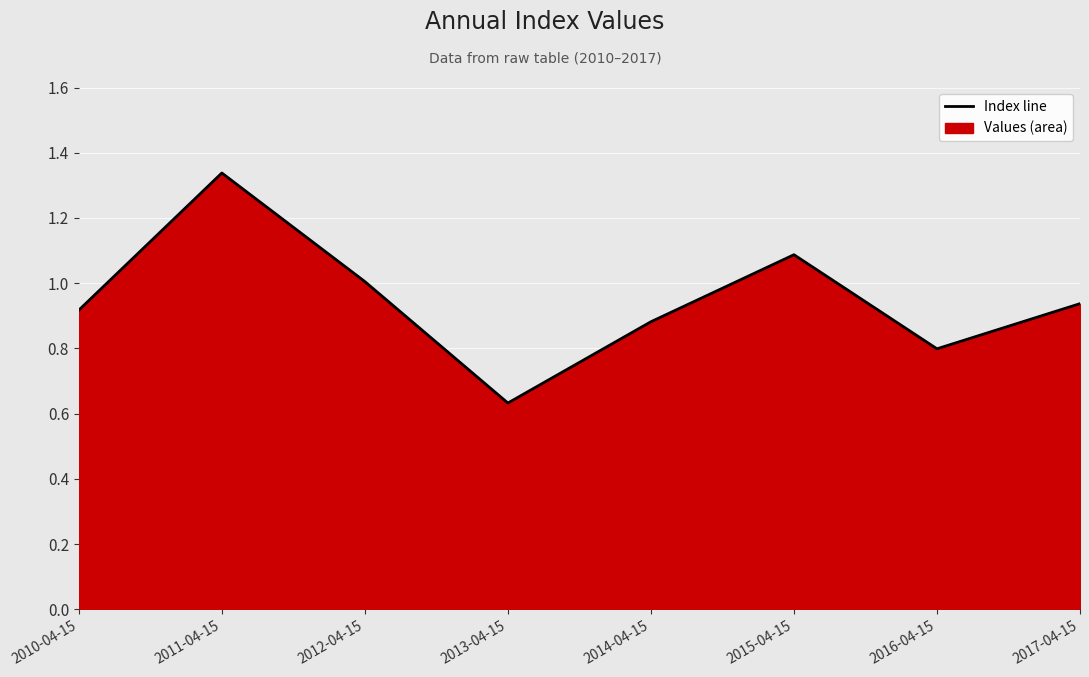

Does the chart display data point markers on the line(s)?

No